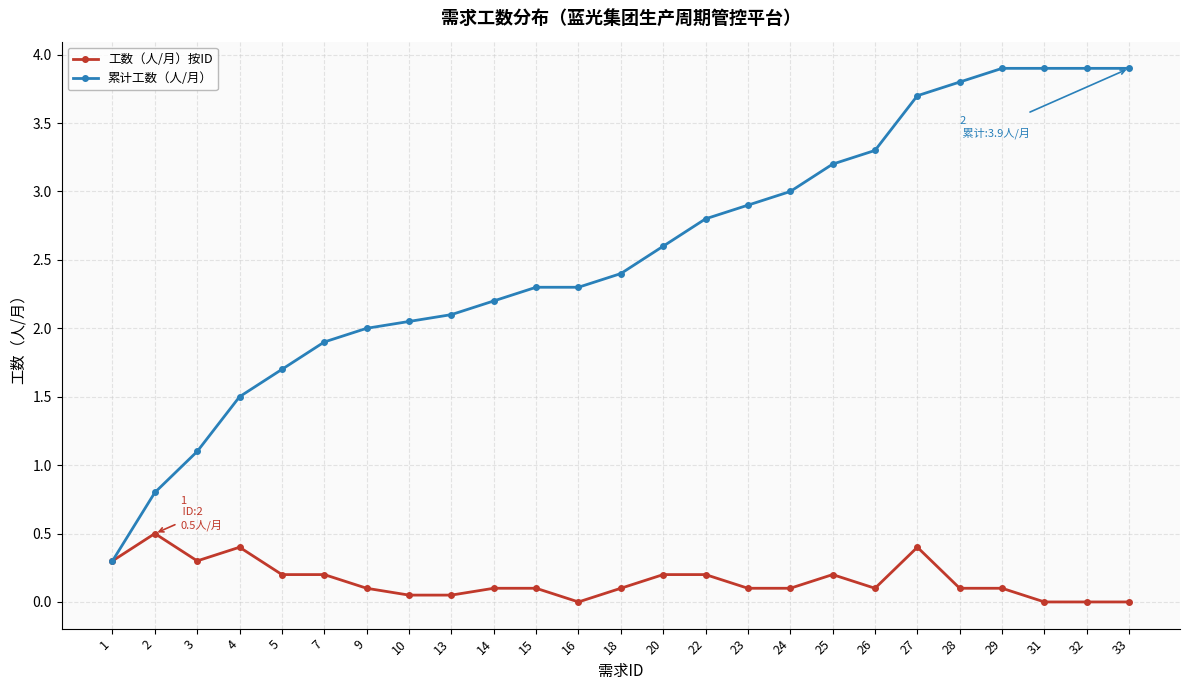

Where is the first local maximum for 工数（人/月）按ID?

2